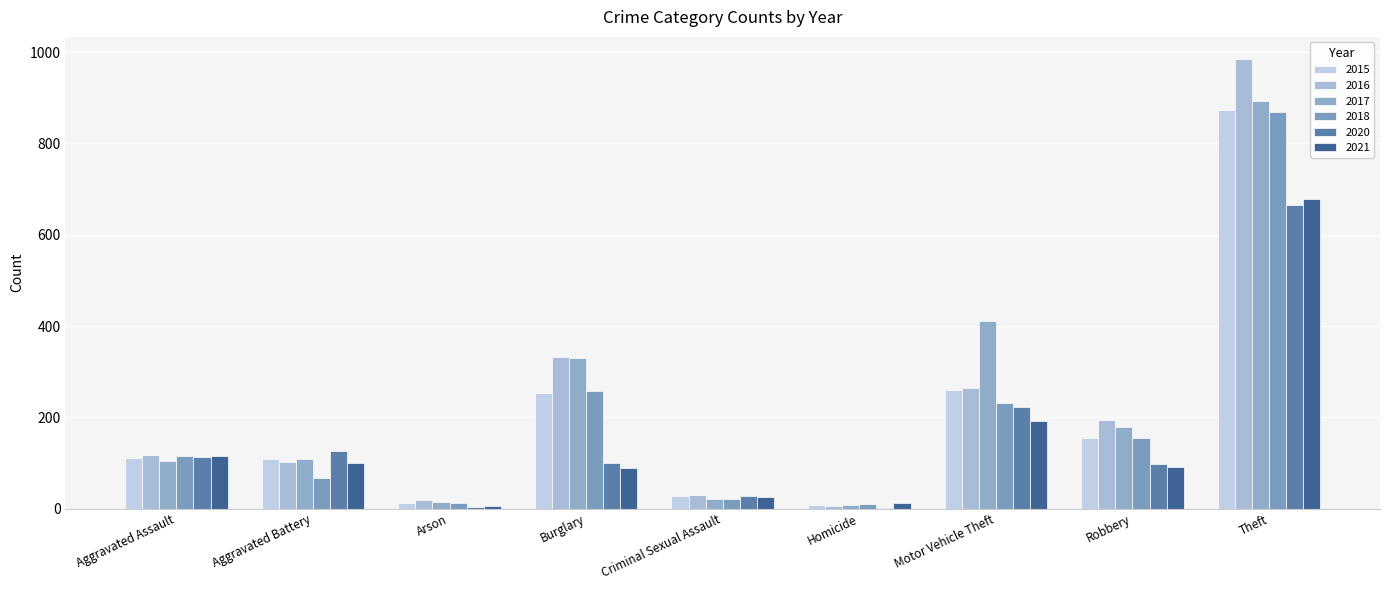

What are all the series names shown in the legend?

2015, 2016, 2017, 2018, 2020, 2021